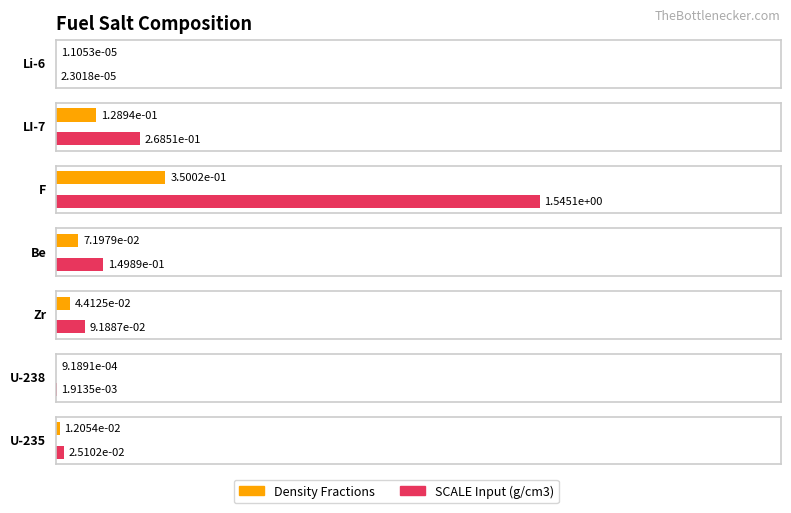

Reading left to right, what are all the values shown in this chart?

Density Fractions: Li-6=0.0	LI-7=0.1	F=0.4	Be=0.1	Zr=0.0	U-238=0.0	U-235=0.0
SCALE Input (g/cm3): Li-6=0.0	LI-7=0.3	F=1.5	Be=0.1	Zr=0.1	U-238=0.0	U-235=0.0